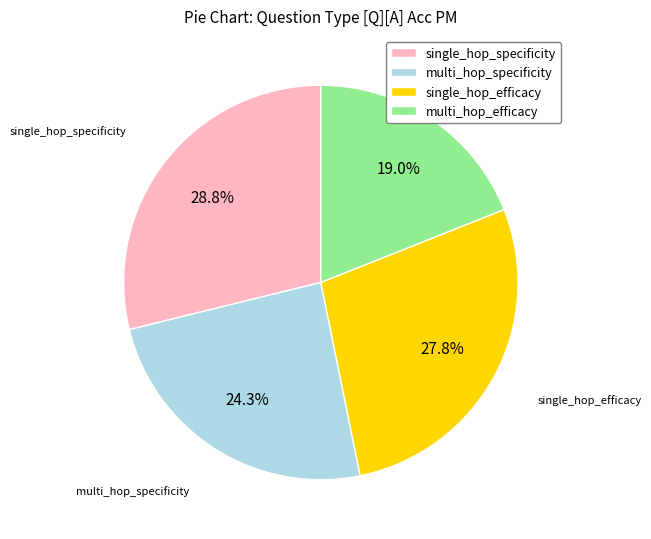

True or false: multi_hop_efficacy accounts for 10% of the total.

False